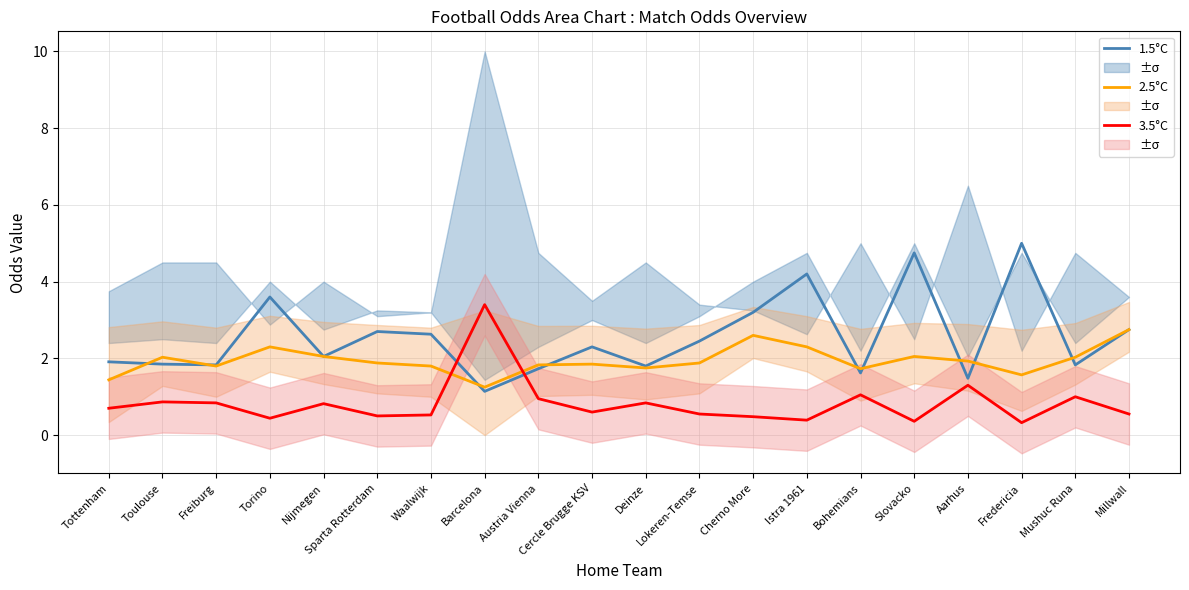

Between Istra 1961 and Aarhus, which series saw the biggest shift?

1.5°C